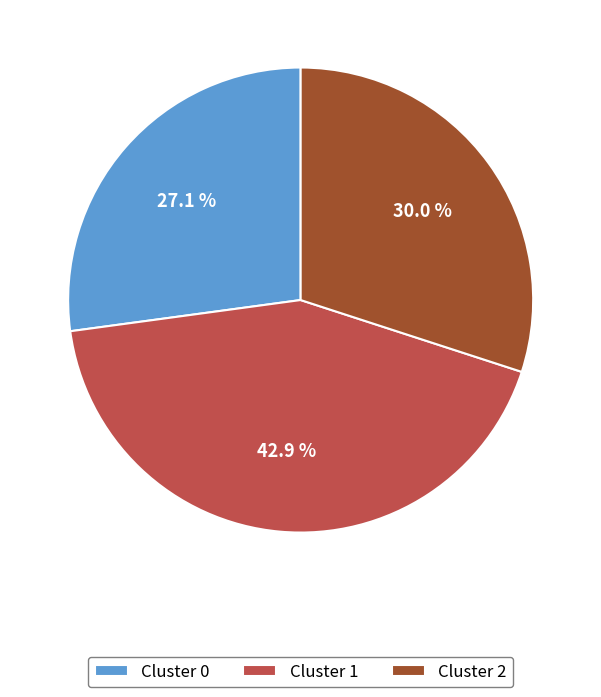

What portion of the pie excludes Cluster 2?

70.0%